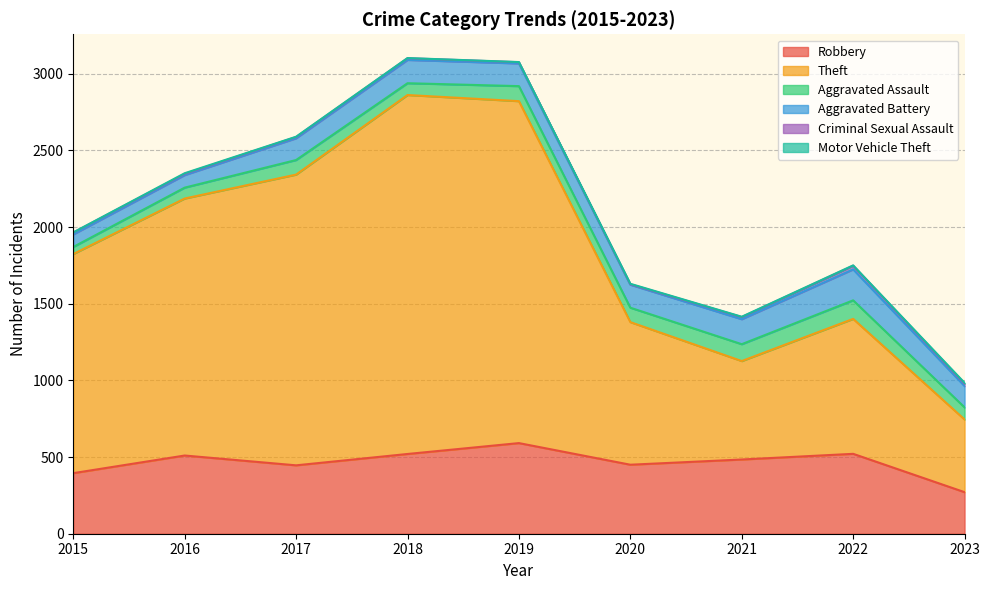

The Aggravated Assault series shows 51 at 2023. True or false?

False